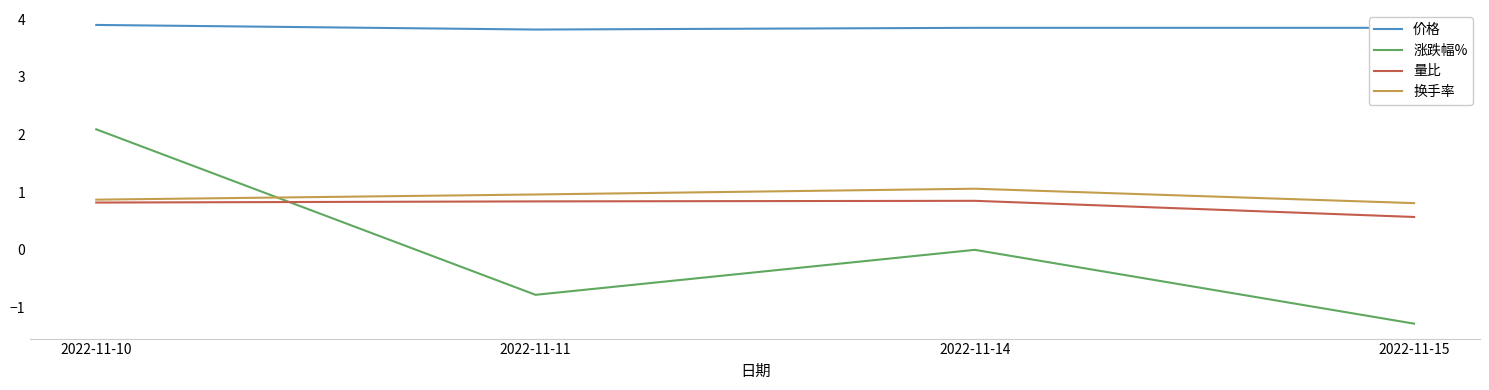

What is the average value of the 量比 series?

0.8